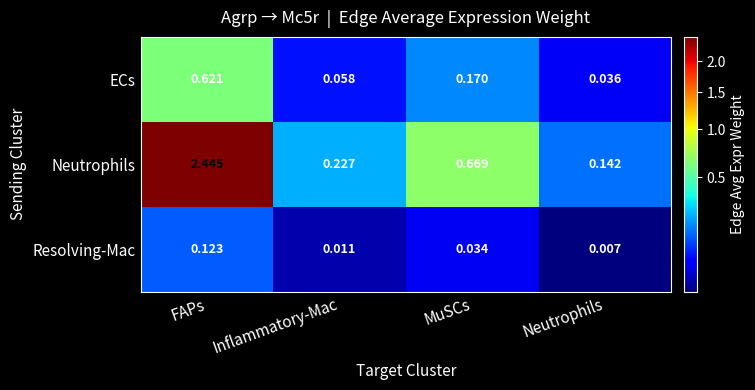

List the series in order of their peak value, lowest first.

Resolving-Mac, ECs, Neutrophils